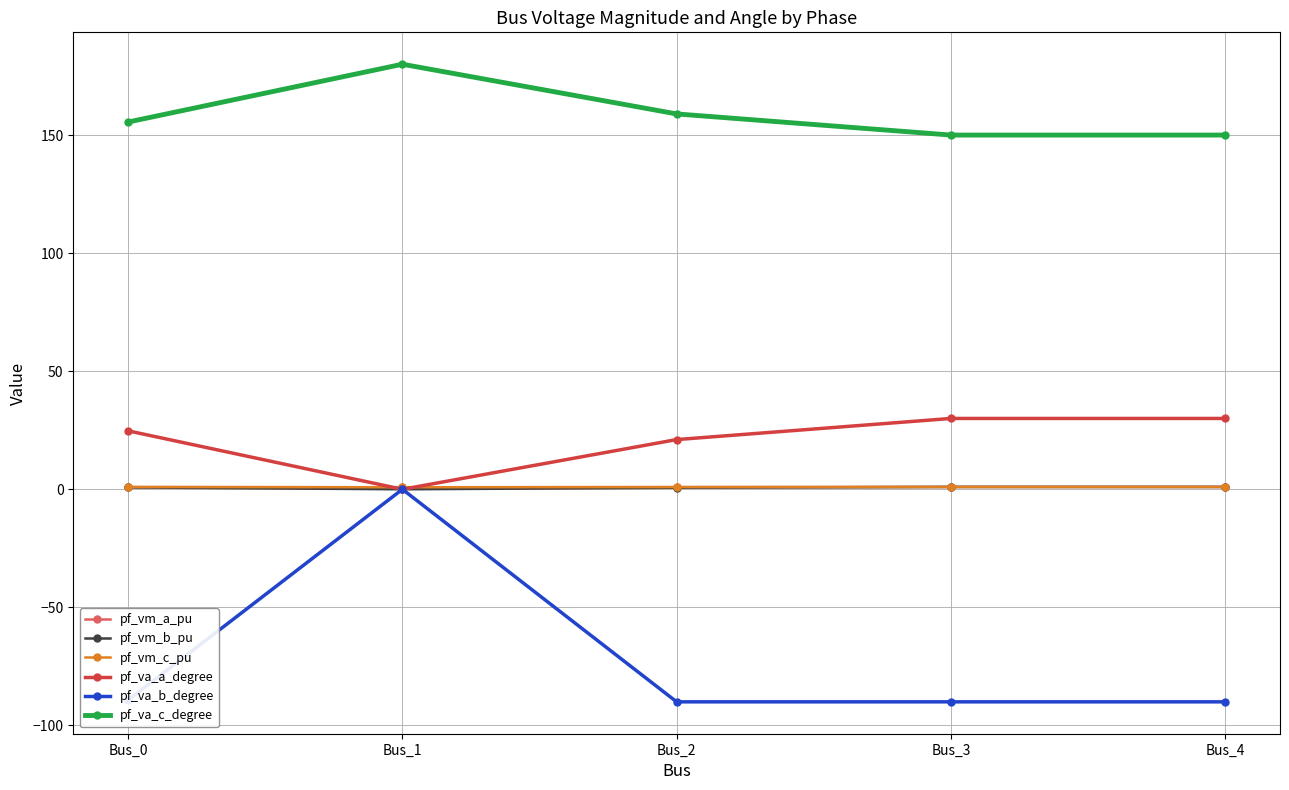

What is the sum of the pf_va_a_degree values at Bus_3 and Bus_4?

60.0